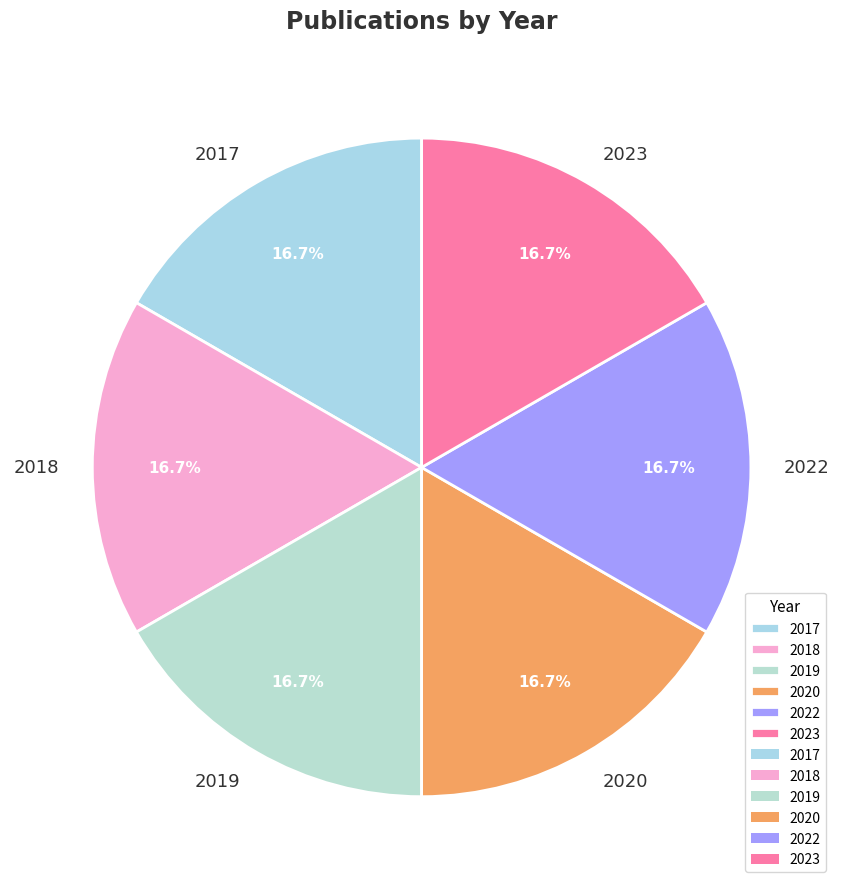

Count the number of slices in the pie.

6